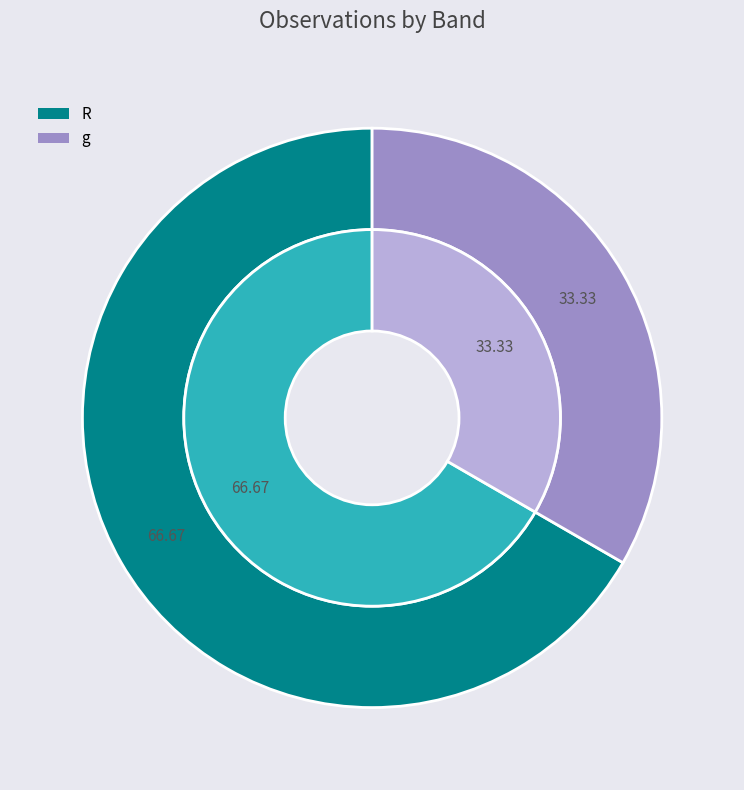

Is the sum of R and R greater than half?

Yes